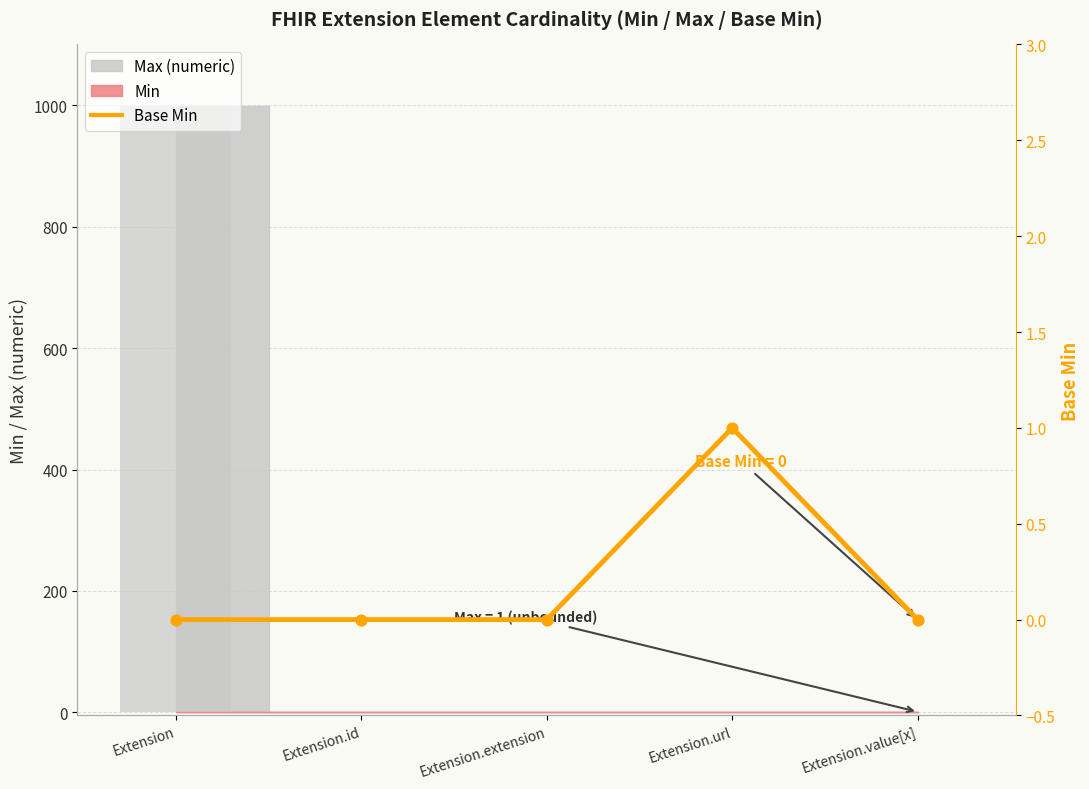

Which has a higher value, Extension.url or Extension.id?

Extension.url